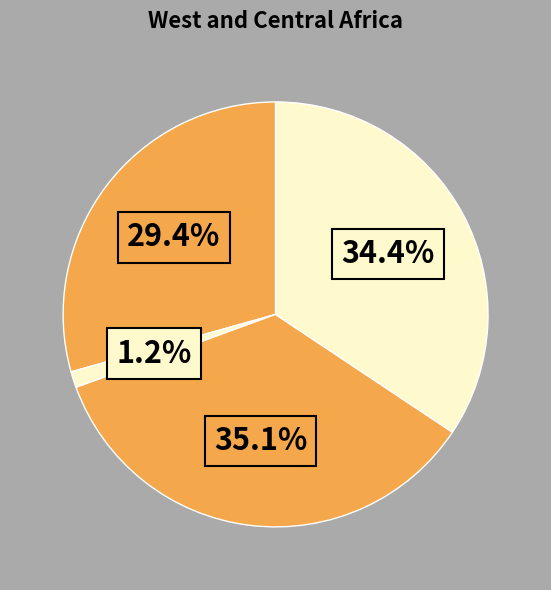

How many segments does this pie chart have?

4